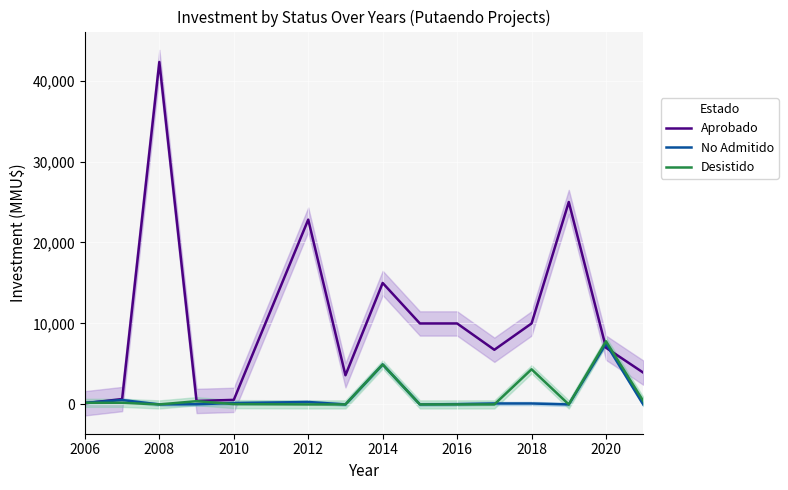

How many data points in Aprobado are less than 7000?

7